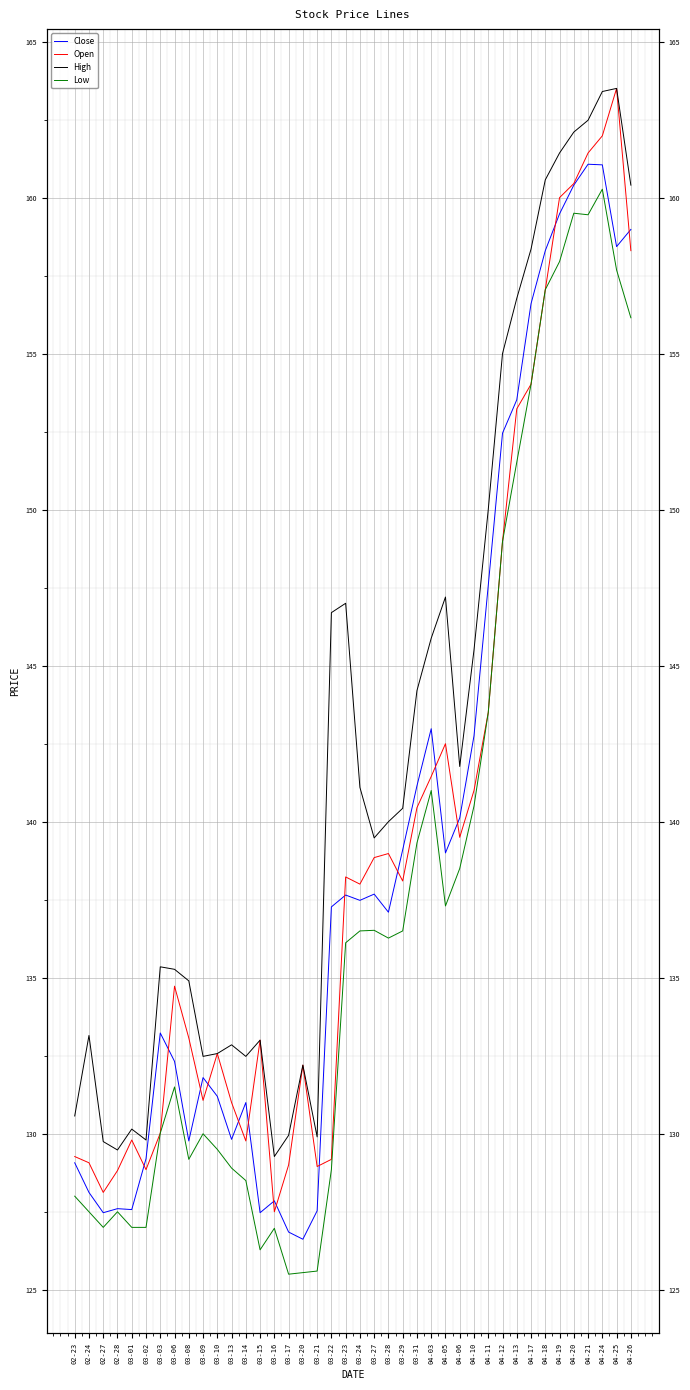

What is the value of the Low point at the 24th from the left?

136.5